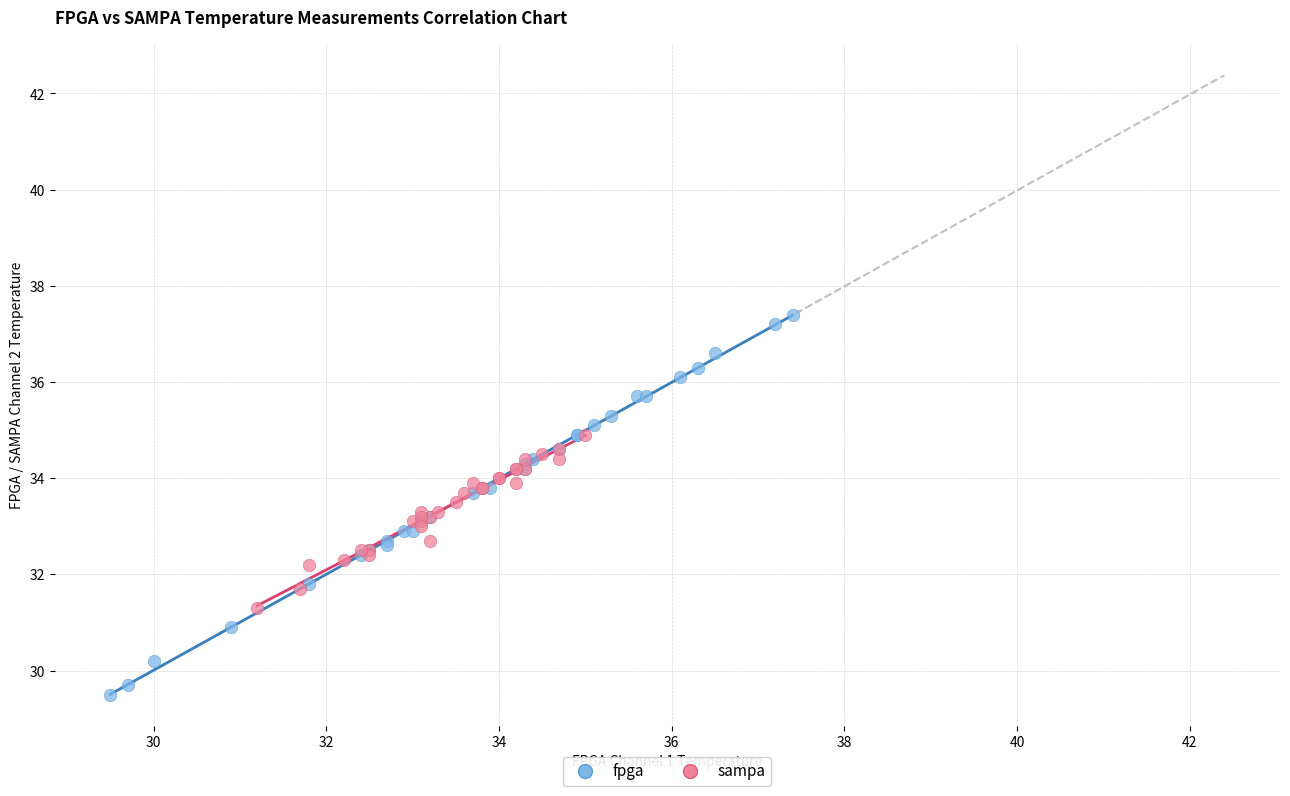

Which series contains the highest Y value?

fpga